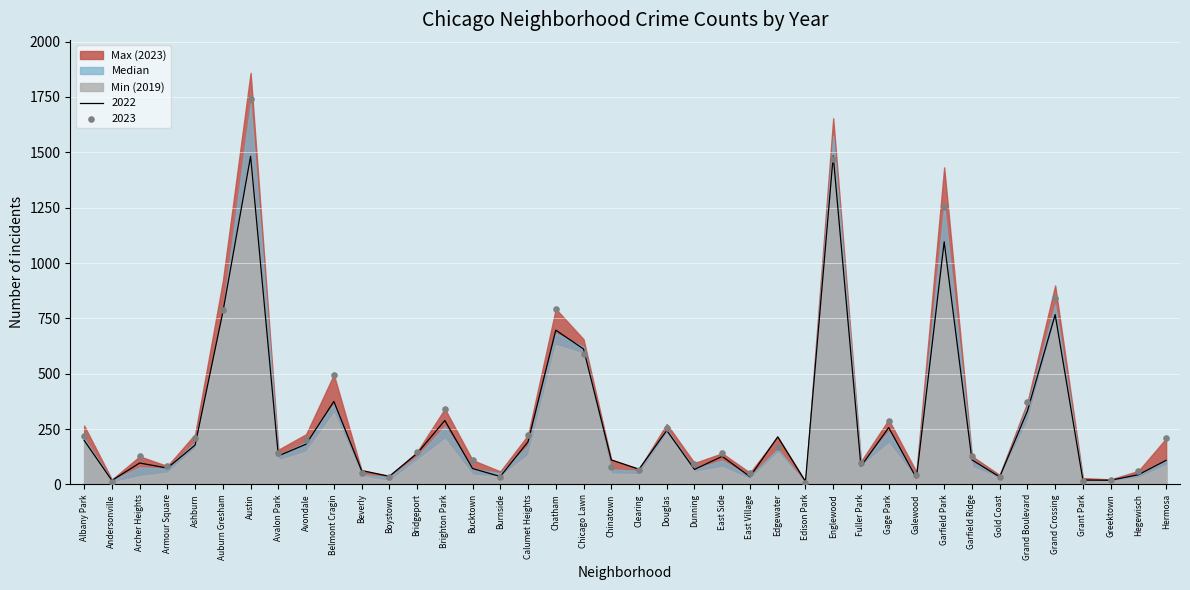

Is the value of 2022 at Galewood greater than the value of 2019 at Armour Square?

No